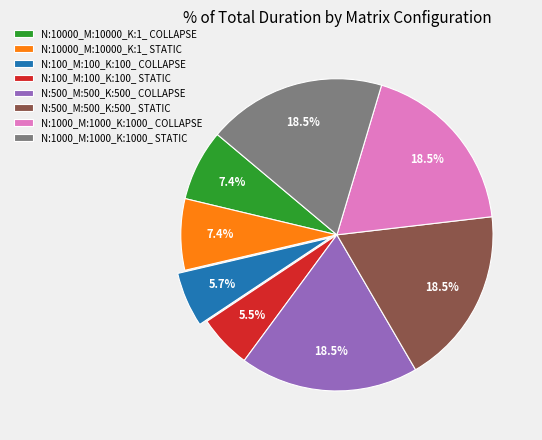

What portion of the pie excludes N:1000_M:1000_K:1000_ STATIC?

81.5%